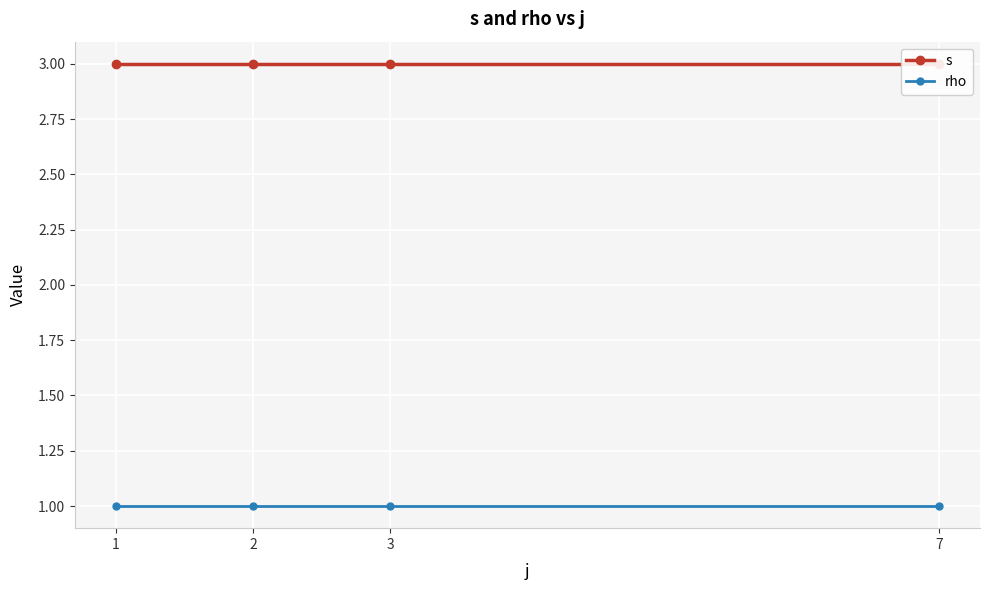

At which category does the chart reach its minimum across all series?

1